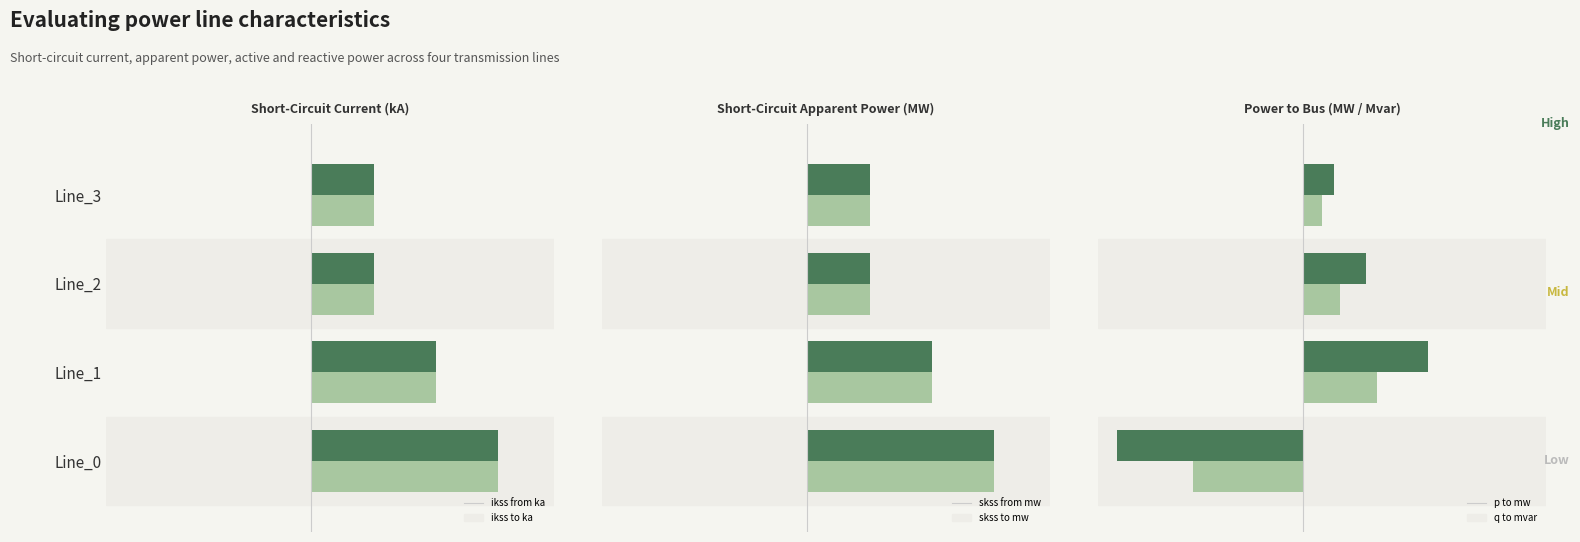

Reading right to left, what are all the values shown in this chart?

pf_ikss_from_ka: 0.3	0.3	0.7	1.0
pf_ikss_to_ka: 0.3	0.3	0.7	1.0
pf_skss_from_mw: 0.3	0.3	0.7	1.0
pf_skss_to_mw: 0.3	0.3	0.7	1.0
pf_p_to_mw: 0.2	0.3	0.7	-1.0
pf_q_to_mvar: 0.1	0.2	0.4	-0.6